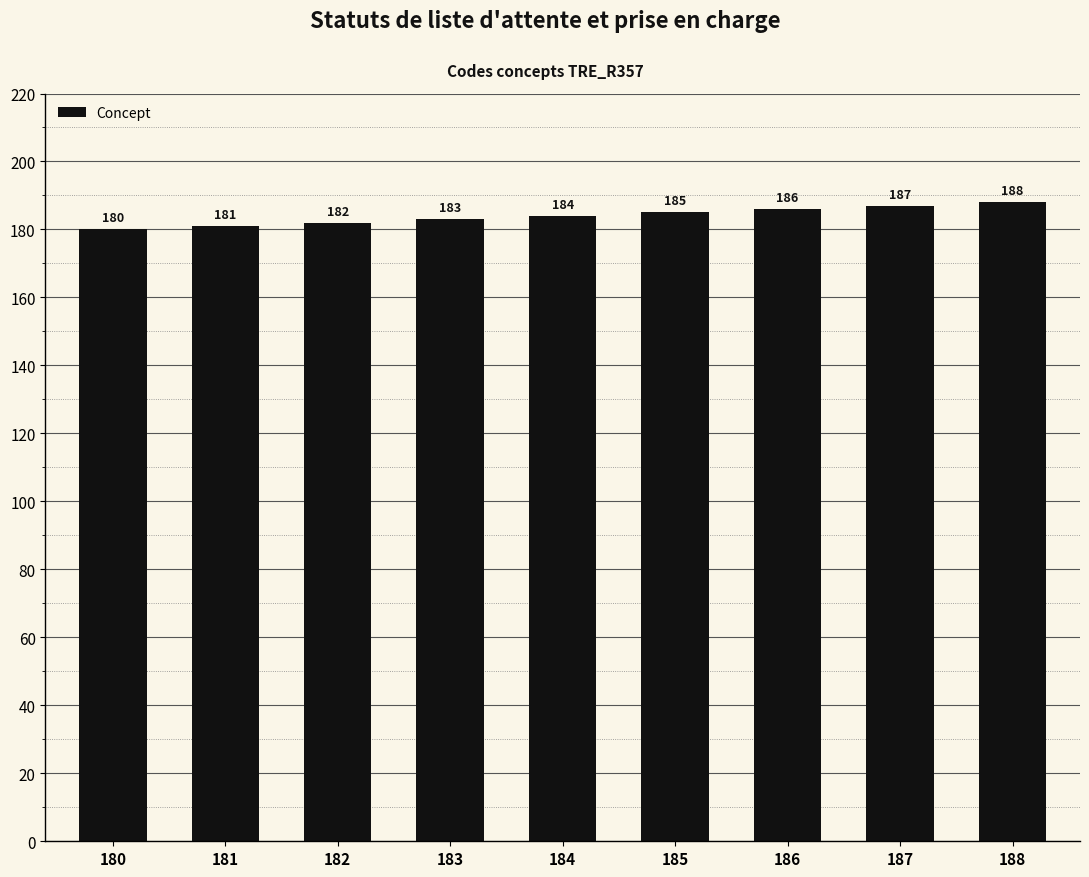

Reading left to right, extract all data points from this chart.

180=180	181=181	182=182	183=183	184=184	185=185	186=186	187=187	188=188